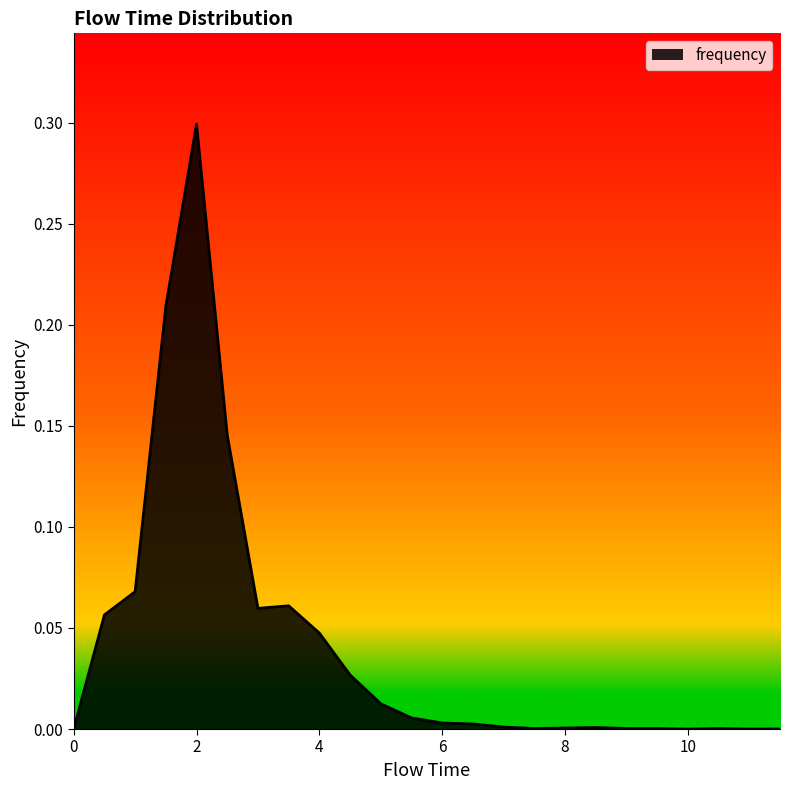

What is the maximum value shown in the chart?

0.3